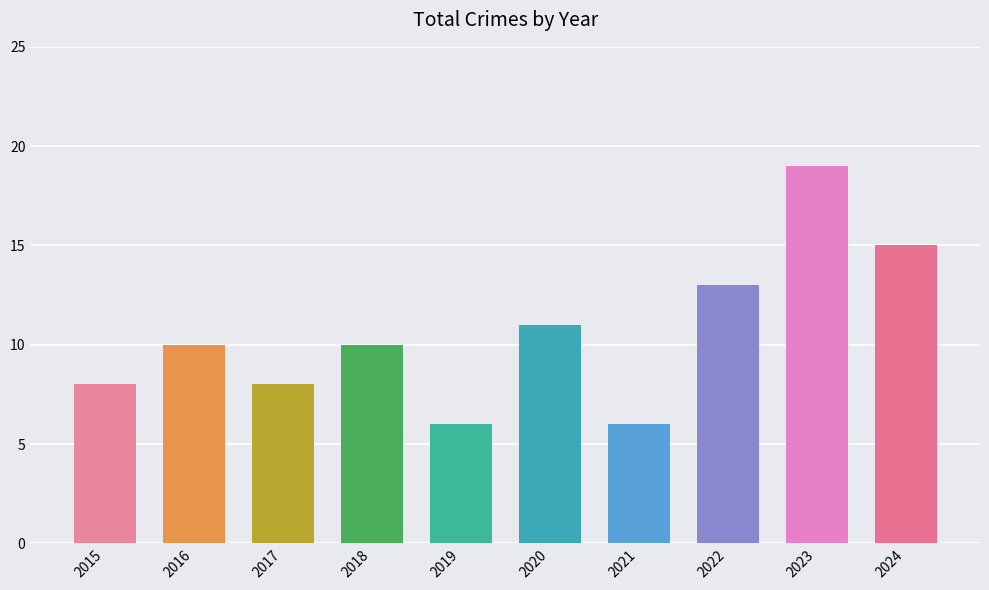

What is the maximum value shown in the chart?

19